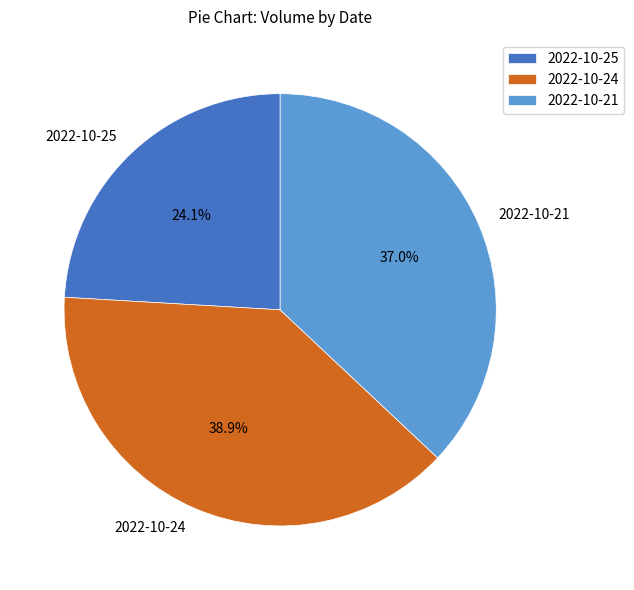

Approximately how many times larger is the value at 2022-10-24 compared to 2022-10-25?

1.6